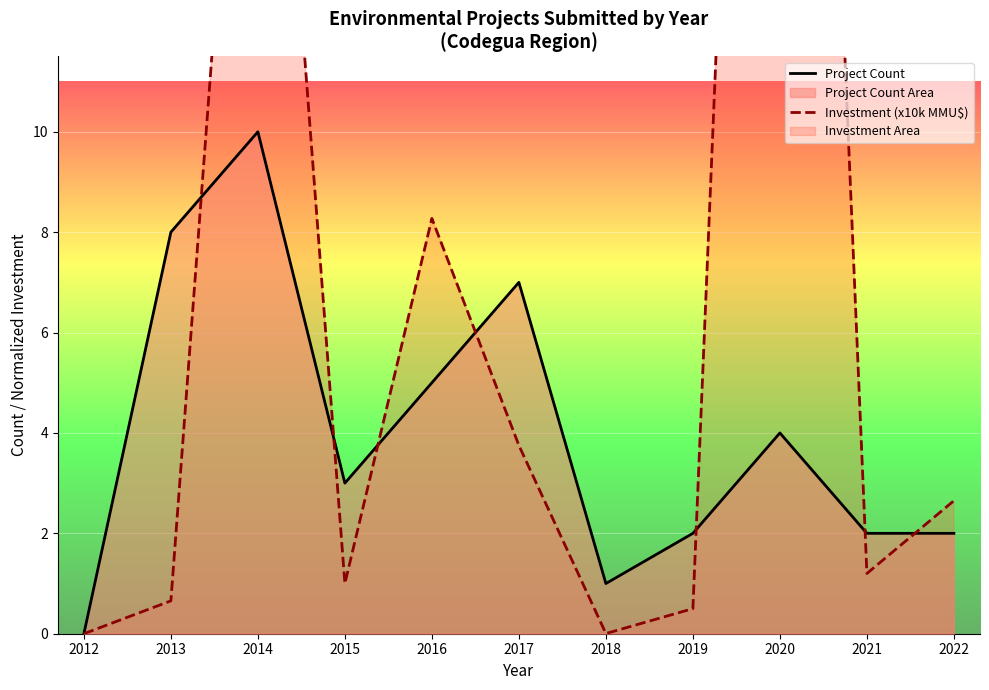

Is the value of Investment (x10k MMU$) at 2016 greater than the value of Project Count at 2017?

Yes